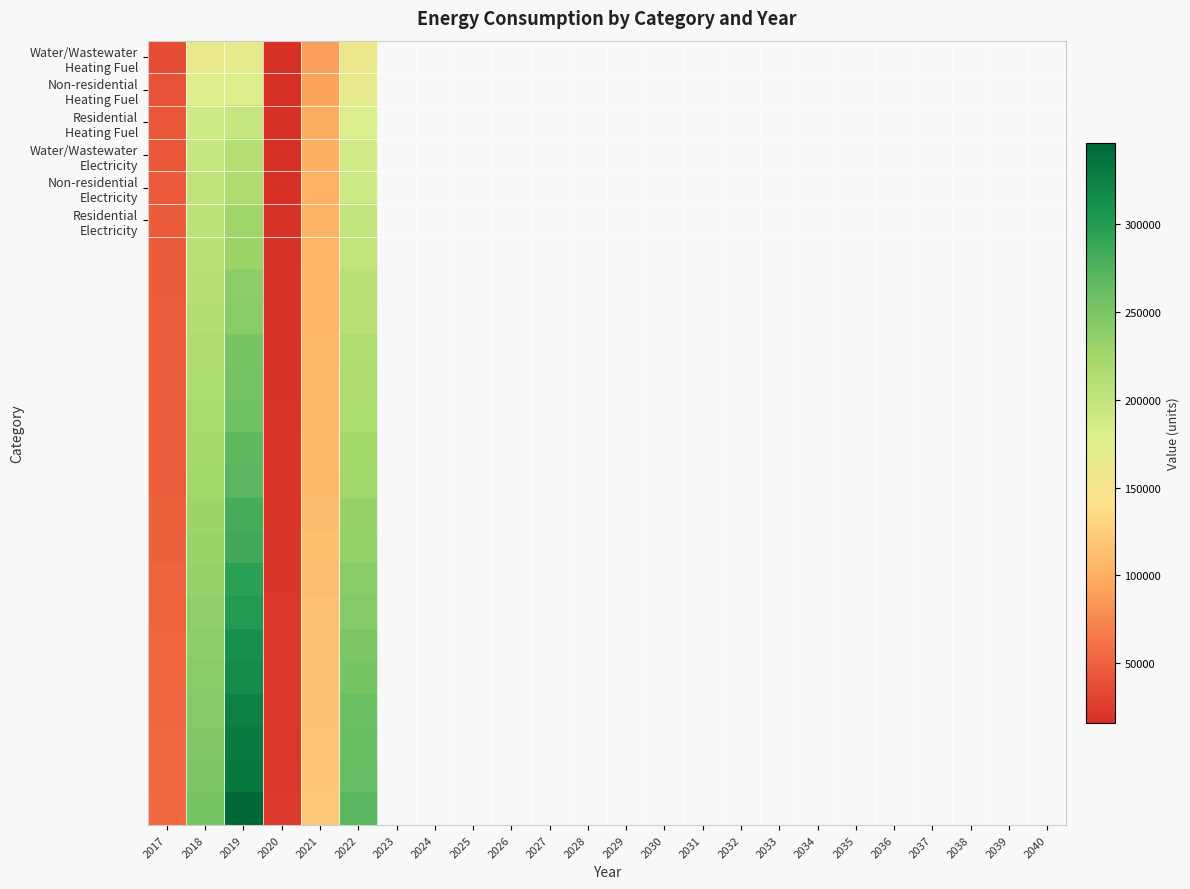

What is the smallest value displayed?

15871.8